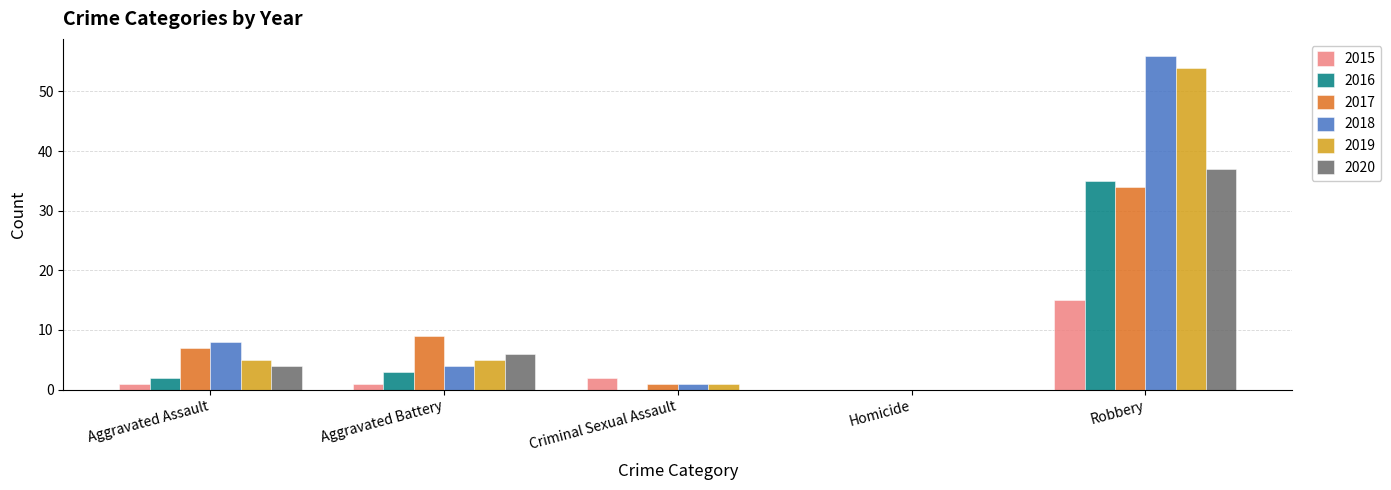

Reading left to right, list all the values displayed in this chart.

2015: 1	1	2	0	15
2016: 2	3	0	0	35
2017: 7	9	1	0	34
2018: 8	4	1	0	56
2019: 5	5	1	0	54
2020: 4	6	0	0	37